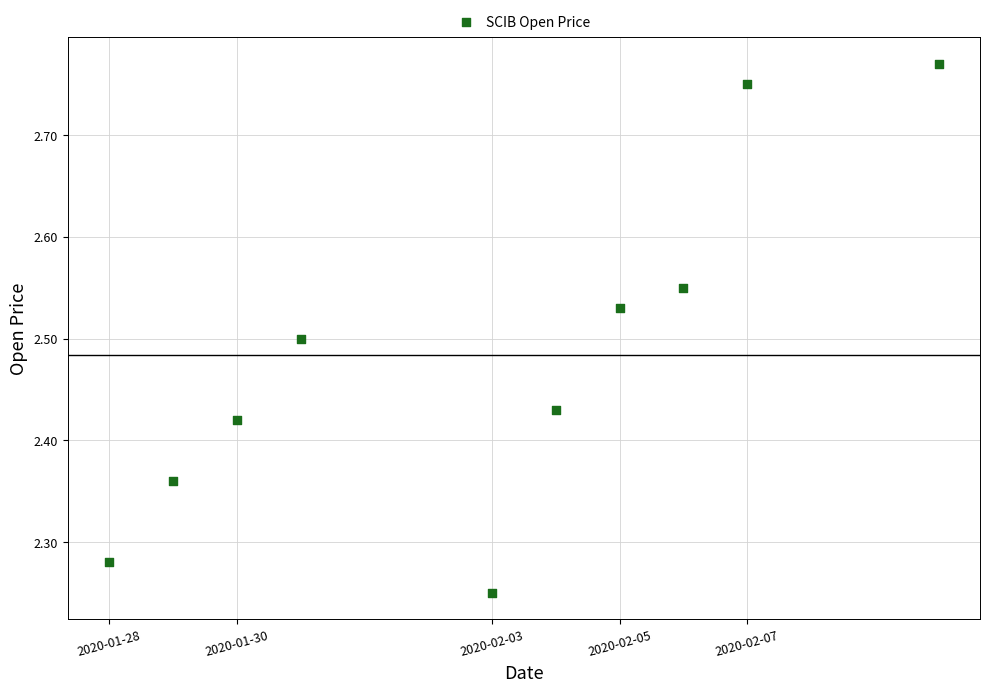

What is the average X value?

1580679360.0